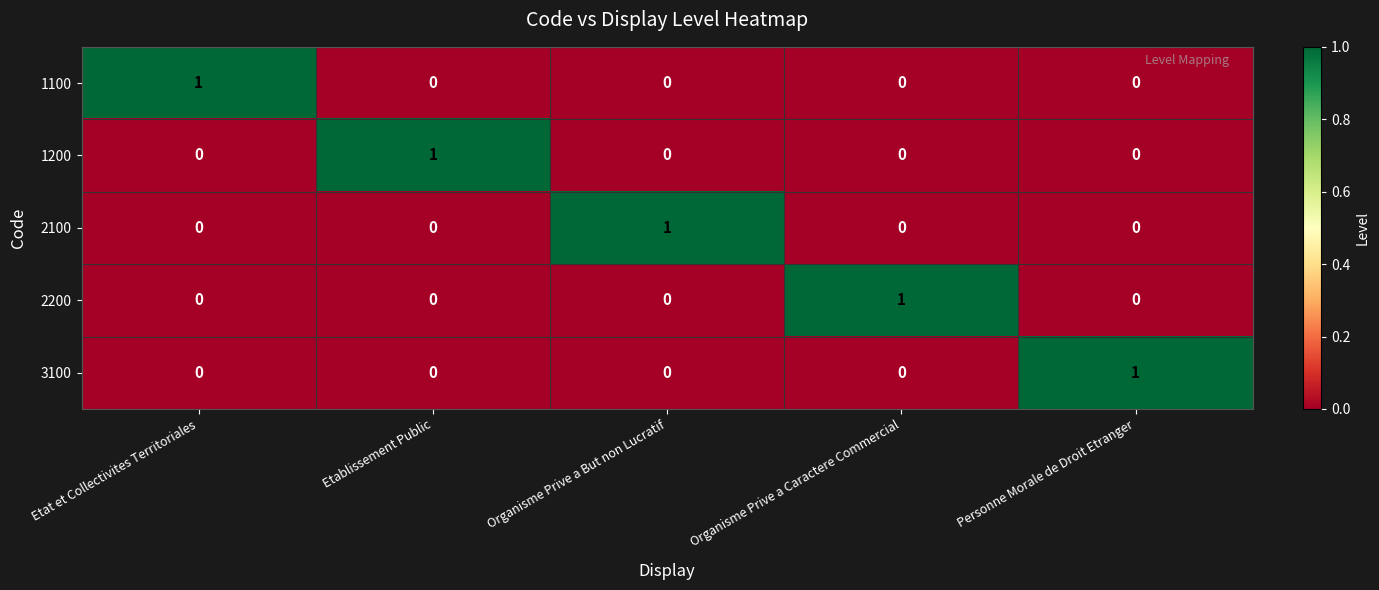

At how many categories does at least one series exceed 0?

5